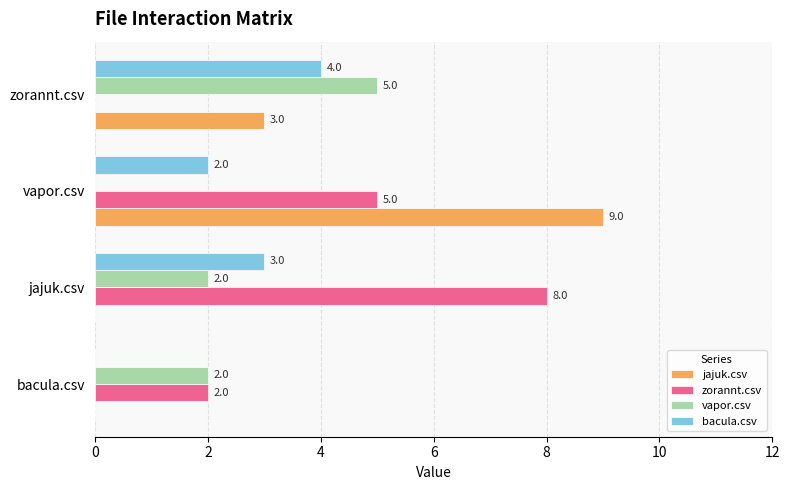

Is it true that jajuk.csv equals 9 at vapor.csv?

True